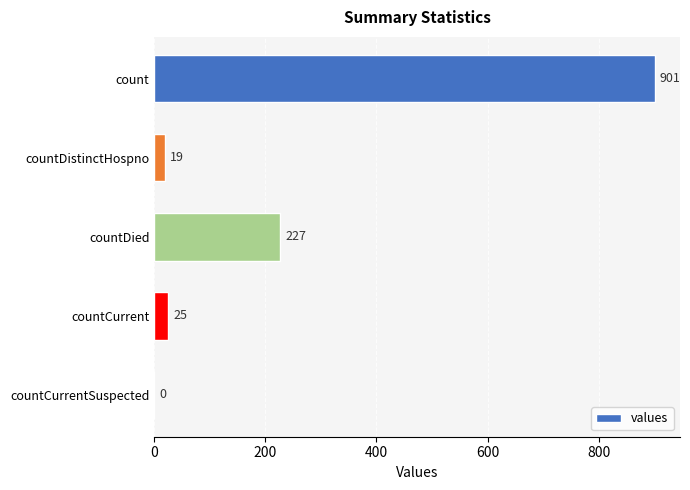

What is the sum of the values at countDistinctHospno and count?

920